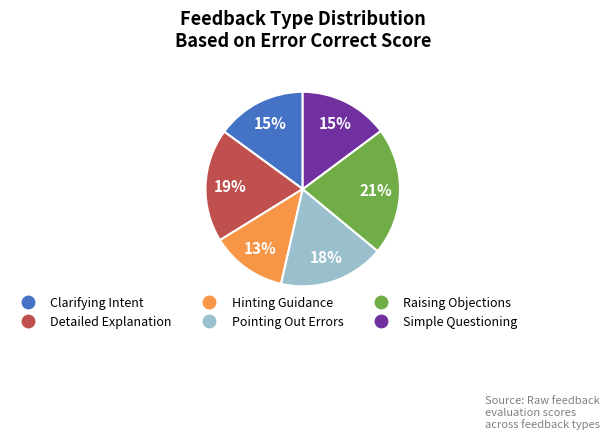

Does any single category account for the majority?

No